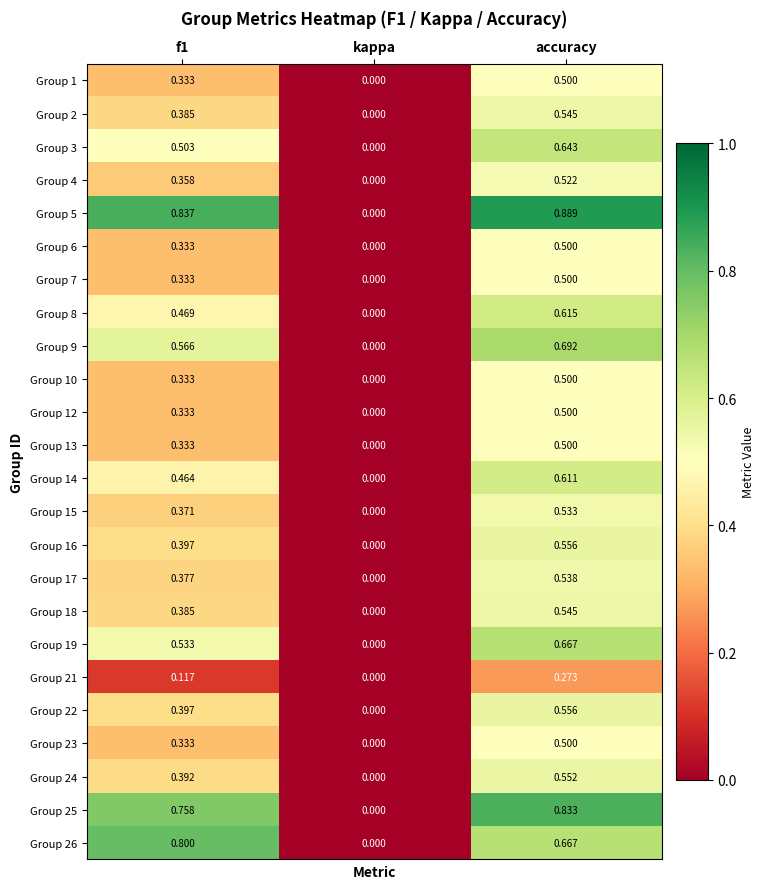

At which label is Group 10 closest to 0?

kappa